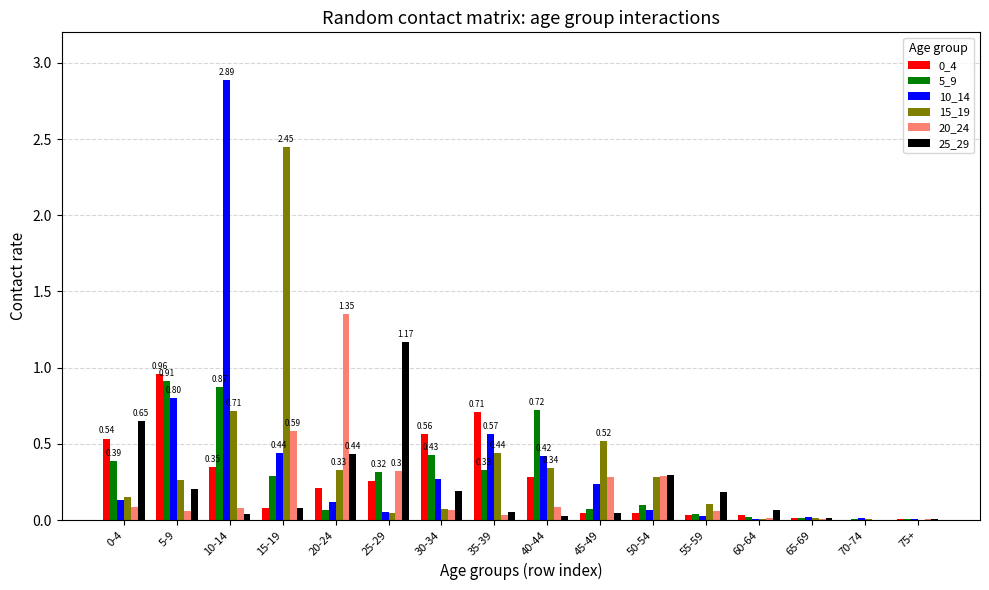

At which category is the sum across all series the highest?

10-14